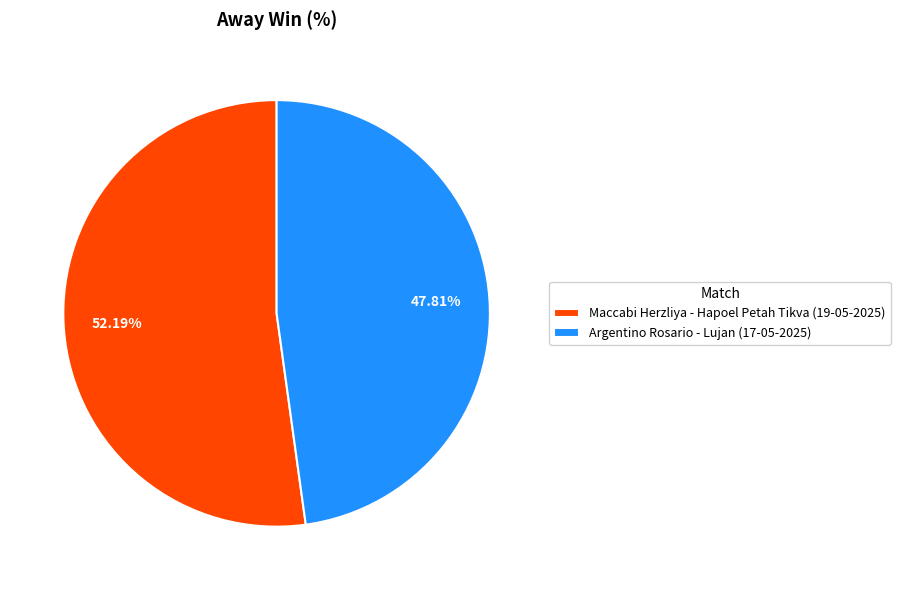

Which slice is the largest?

Maccabi Herzliya - Hapoel Petah Tikva (19-05-2025)